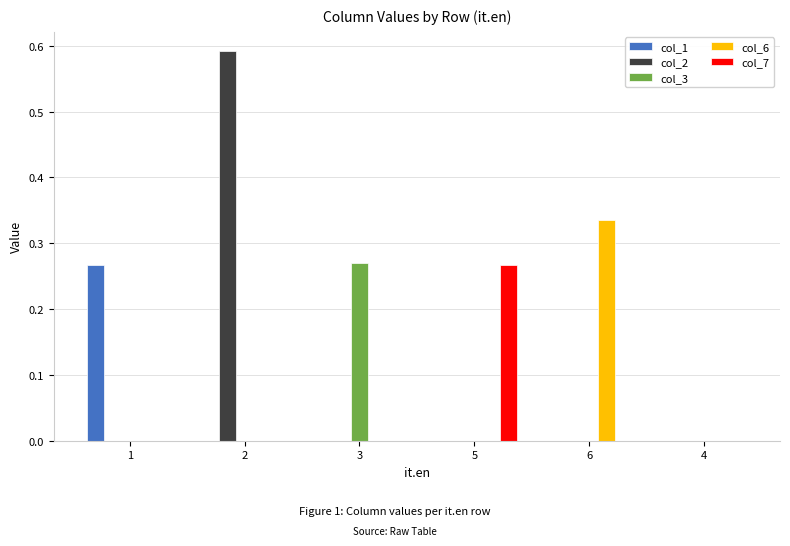

How many distinct data groups are displayed?

5